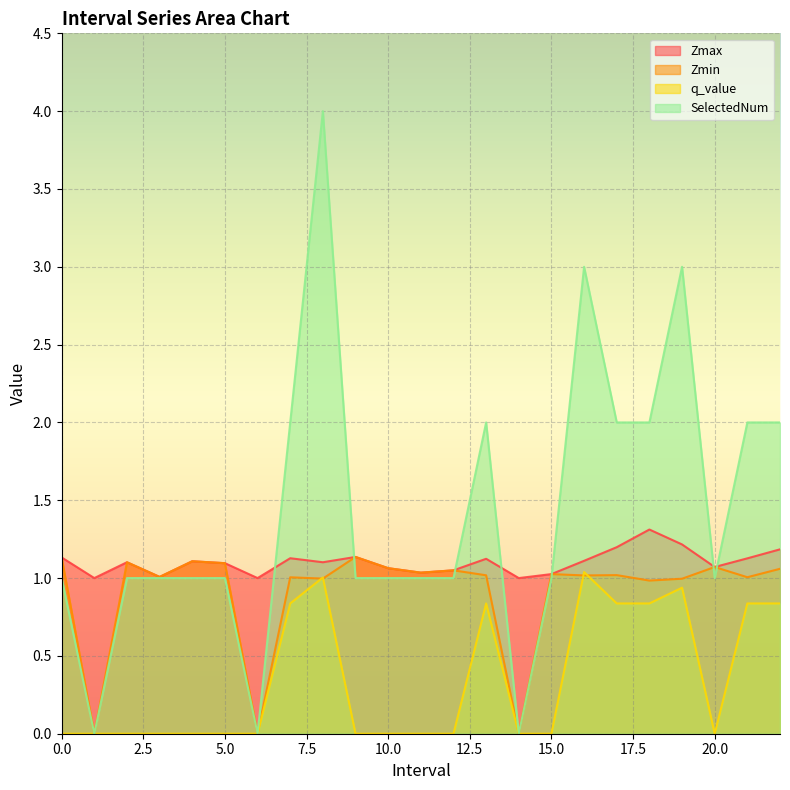

True or false: SelectedNum and q_value intersect in this chart.

False